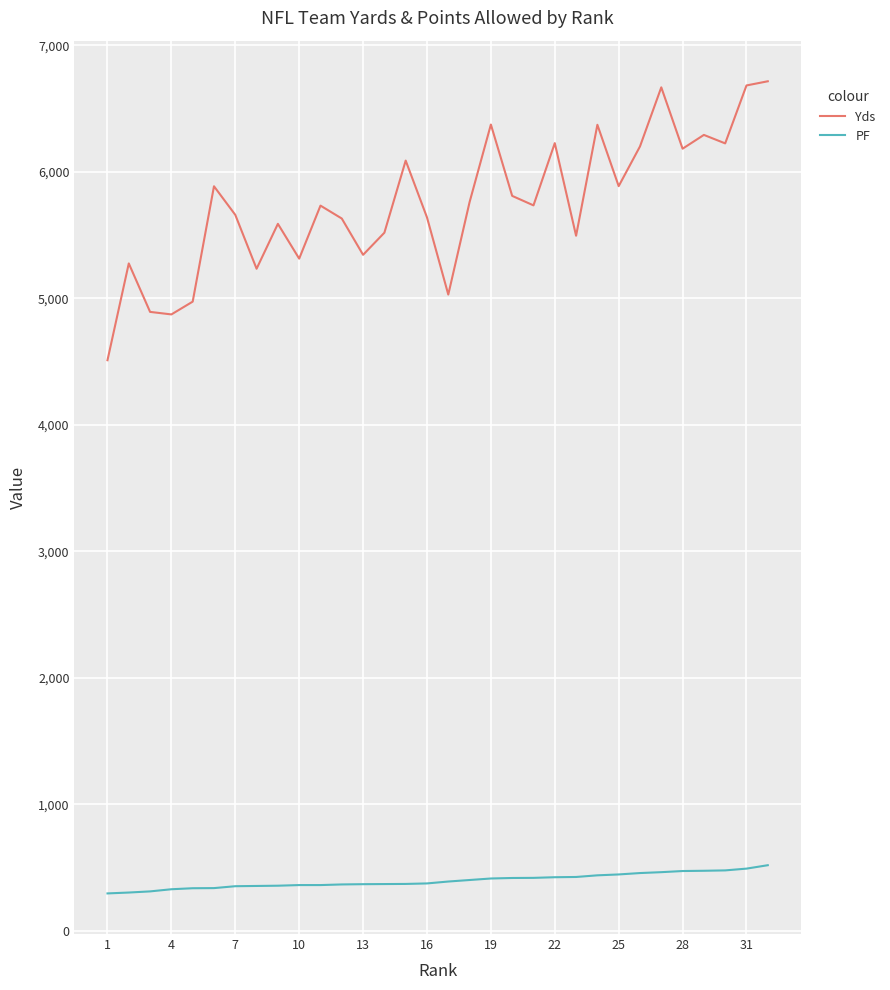

List the series in order of their peak value, lowest first.

PF, Yds